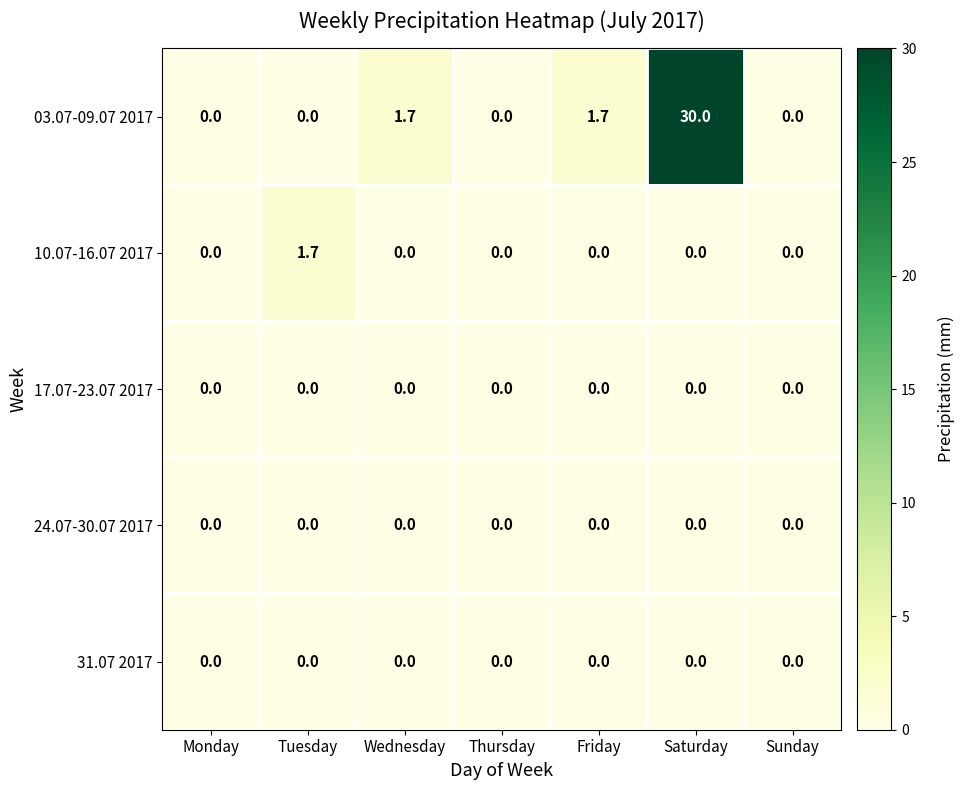

What is the spread (max minus min) of values at Wednesday?

1.7